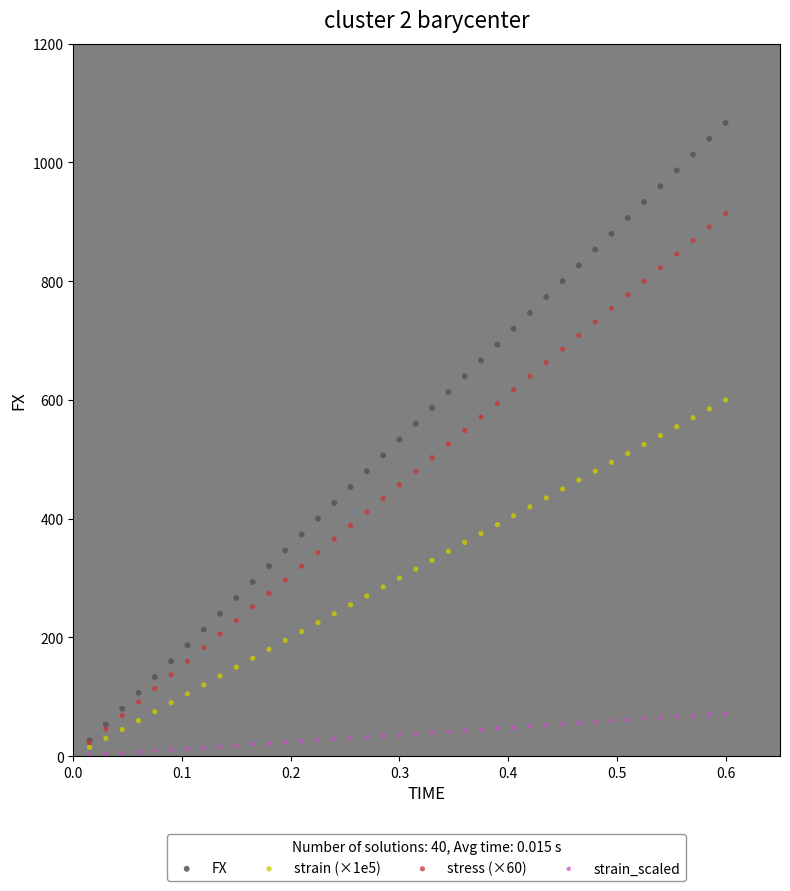

Which series contains the highest Y value?

FX